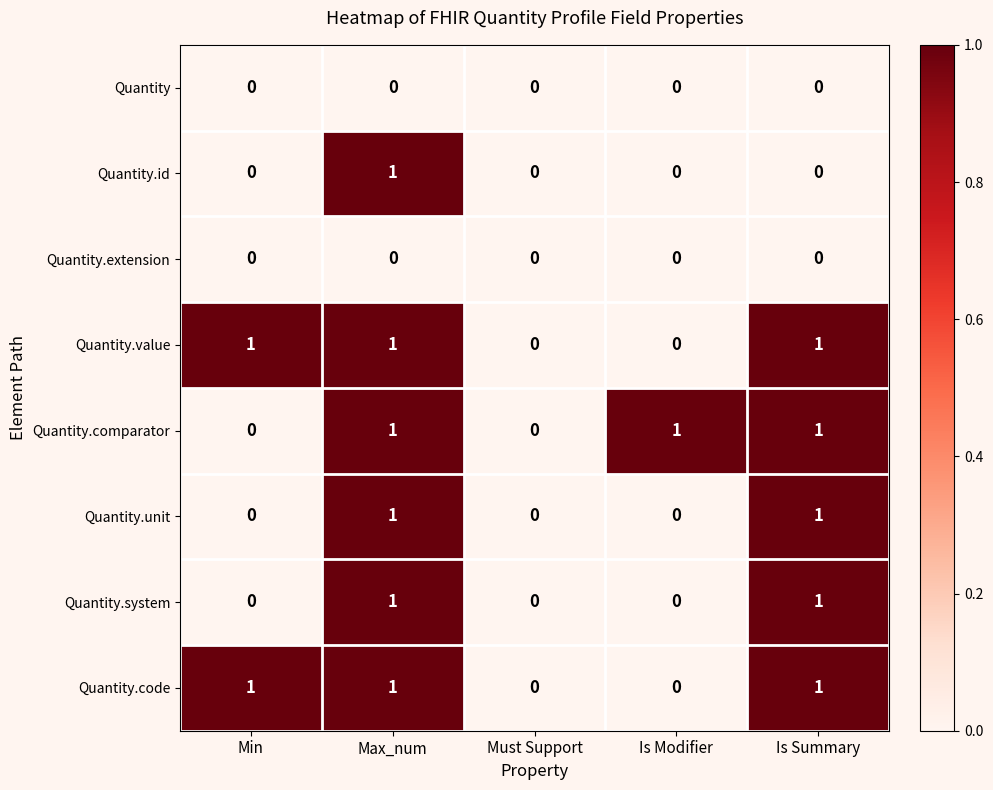

Is the value of Quantity.extension at Is Modifier greater than the value of Quantity.system at Max_num?

No